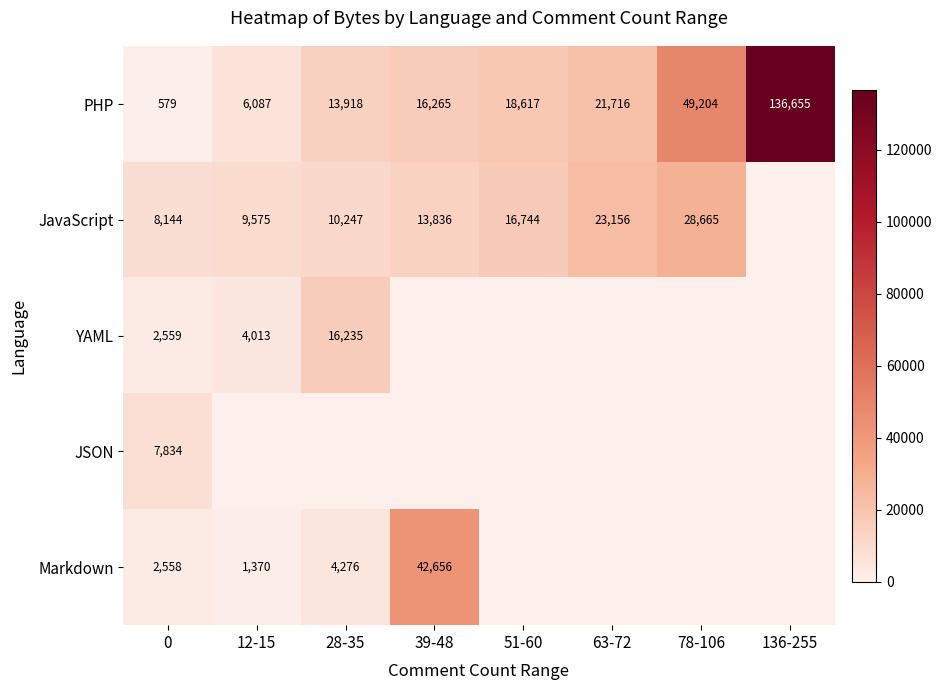

Count the number of data series in this chart.

5